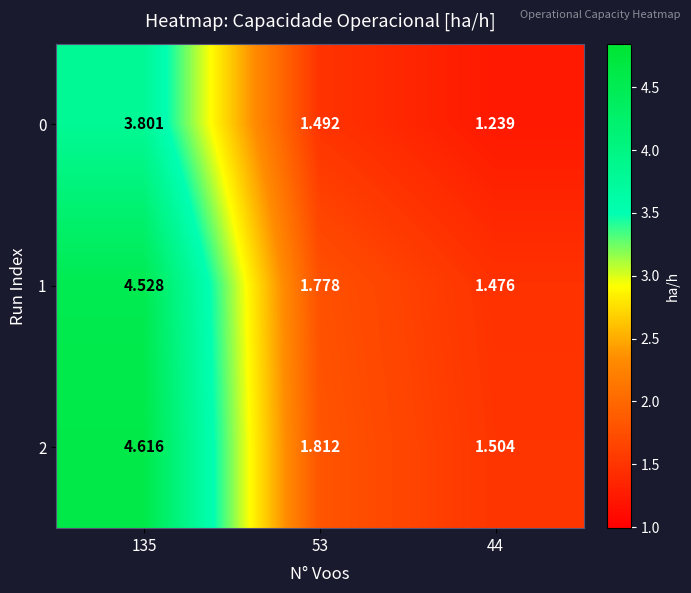

Which series has the largest range (max minus min)?

2